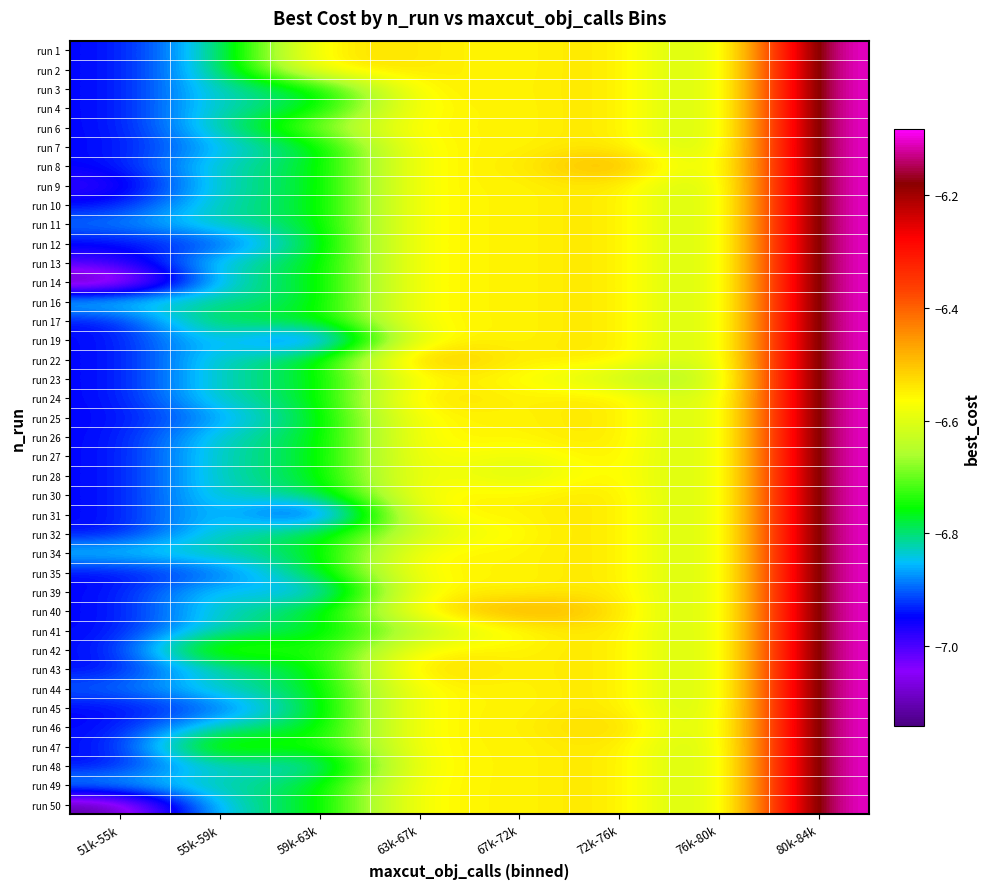

Reading left to right, transcribe all the data shown in this chart.

run 1: 51k-55k=-7.0	55k-59k=-6.8	59k-63k=-6.5	63k-67k=-6.5	67k-72k=-6.6	72k-76k=-6.5	76k-80k=-6.7	80k-84k=-6.1
run 2: 51k-55k=-7.0	55k-59k=-6.8	59k-63k=-6.5	63k-67k=-6.5	67k-72k=-6.6	72k-76k=-6.5	76k-80k=-6.7	80k-84k=-6.1
run 3: 51k-55k=-7.0	55k-59k=-6.8	59k-63k=-6.8	63k-67k=-6.5	67k-72k=-6.6	72k-76k=-6.5	76k-80k=-6.7	80k-84k=-6.1
run 4: 51k-55k=-7.0	55k-59k=-6.8	59k-63k=-6.8	63k-67k=-6.5	67k-72k=-6.6	72k-76k=-6.5	76k-80k=-6.7	80k-84k=-6.1
run 6: 51k-55k=-7.0	55k-59k=-6.8	59k-63k=-6.7	63k-67k=-6.5	67k-72k=-6.6	72k-76k=-6.5	76k-80k=-6.7	80k-84k=-6.1
run 7: 51k-55k=-7.0	55k-59k=-6.9	59k-63k=-6.8	63k-67k=-6.5	67k-72k=-6.6	72k-76k=-6.5	76k-80k=-6.7	80k-84k=-6.1
run 8: 51k-55k=-7.0	55k-59k=-6.8	59k-63k=-6.8	63k-67k=-6.5	67k-72k=-6.6	72k-76k=-6.4	76k-80k=-6.7	80k-84k=-6.1
run 9: 51k-55k=-7.0	55k-59k=-6.8	59k-63k=-6.8	63k-67k=-6.5	67k-72k=-6.6	72k-76k=-6.5	76k-80k=-6.7	80k-84k=-6.1
run 10: 51k-55k=-7.0	55k-59k=-6.8	59k-63k=-6.8	63k-67k=-6.5	67k-72k=-6.6	72k-76k=-6.5	76k-80k=-6.7	80k-84k=-6.1
run 11: 51k-55k=-6.9	55k-59k=-6.8	59k-63k=-6.8	63k-67k=-6.5	67k-72k=-6.6	72k-76k=-6.5	76k-80k=-6.7	80k-84k=-6.1
run 12: 51k-55k=-7.0	55k-59k=-6.9	59k-63k=-6.8	63k-67k=-6.5	67k-72k=-6.6	72k-76k=-6.5	76k-80k=-6.7	80k-84k=-6.1
run 13: 51k-55k=-7.0	55k-59k=-6.8	59k-63k=-6.8	63k-67k=-6.5	67k-72k=-6.6	72k-76k=-6.5	76k-80k=-6.7	80k-84k=-6.1
run 14: 51k-55k=-7.1	55k-59k=-6.8	59k-63k=-6.8	63k-67k=-6.5	67k-72k=-6.6	72k-76k=-6.5	76k-80k=-6.7	80k-84k=-6.1
run 16: 51k-55k=-6.8	55k-59k=-6.8	59k-63k=-6.8	63k-67k=-6.5	67k-72k=-6.6	72k-76k=-6.5	76k-80k=-6.7	80k-84k=-6.1
run 17: 51k-55k=-7.0	55k-59k=-6.8	59k-63k=-6.8	63k-67k=-6.5	67k-72k=-6.6	72k-76k=-6.5	76k-80k=-6.7	80k-84k=-6.1
run 19: 51k-55k=-7.0	55k-59k=-6.8	59k-63k=-7.0	63k-67k=-6.5	67k-72k=-6.6	72k-76k=-6.5	76k-80k=-6.7	80k-84k=-6.1
run 22: 51k-55k=-7.0	55k-59k=-6.8	59k-63k=-6.8	63k-67k=-6.5	67k-72k=-6.6	72k-76k=-6.5	76k-80k=-6.7	80k-84k=-6.1
run 23: 51k-55k=-7.0	55k-59k=-6.8	59k-63k=-6.8	63k-67k=-6.5	67k-72k=-6.6	72k-76k=-6.6	76k-80k=-6.7	80k-84k=-6.1
run 24: 51k-55k=-7.0	55k-59k=-6.8	59k-63k=-6.8	63k-67k=-6.5	67k-72k=-6.6	72k-76k=-6.5	76k-80k=-6.7	80k-84k=-6.1
run 25: 51k-55k=-7.0	55k-59k=-6.9	59k-63k=-6.8	63k-67k=-6.5	67k-72k=-6.6	72k-76k=-6.5	76k-80k=-6.7	80k-84k=-6.1
run 26: 51k-55k=-7.0	55k-59k=-6.8	59k-63k=-6.8	63k-67k=-6.5	67k-72k=-6.6	72k-76k=-6.5	76k-80k=-6.7	80k-84k=-6.1
run 27: 51k-55k=-7.0	55k-59k=-6.8	59k-63k=-6.8	63k-67k=-6.5	67k-72k=-6.6	72k-76k=-6.5	76k-80k=-6.7	80k-84k=-6.1
run 28: 51k-55k=-7.0	55k-59k=-6.8	59k-63k=-6.8	63k-67k=-6.5	67k-72k=-6.6	72k-76k=-6.5	76k-80k=-6.7	80k-84k=-6.1
run 30: 51k-55k=-7.0	55k-59k=-6.8	59k-63k=-6.8	63k-67k=-6.5	67k-72k=-6.6	72k-76k=-6.5	76k-80k=-6.7	80k-84k=-6.1
run 31: 51k-55k=-7.0	55k-59k=-6.8	59k-63k=-7.0	63k-67k=-6.5	67k-72k=-6.6	72k-76k=-6.5	76k-80k=-6.7	80k-84k=-6.1
run 32: 51k-55k=-7.0	55k-59k=-6.8	59k-63k=-6.8	63k-67k=-6.6	67k-72k=-6.6	72k-76k=-6.5	76k-80k=-6.7	80k-84k=-6.1
run 34: 51k-55k=-6.8	55k-59k=-6.8	59k-63k=-6.8	63k-67k=-6.5	67k-72k=-6.6	72k-76k=-6.5	76k-80k=-6.7	80k-84k=-6.1
run 35: 51k-55k=-7.0	55k-59k=-6.9	59k-63k=-6.8	63k-67k=-6.5	67k-72k=-6.6	72k-76k=-6.5	76k-80k=-6.7	80k-84k=-6.1
run 39: 51k-55k=-7.0	55k-59k=-6.8	59k-63k=-6.9	63k-67k=-6.5	67k-72k=-6.6	72k-76k=-6.5	76k-80k=-6.7	80k-84k=-6.1
run 40: 51k-55k=-7.0	55k-59k=-6.8	59k-63k=-6.8	63k-67k=-6.5	67k-72k=-6.5	72k-76k=-6.5	76k-80k=-6.7	80k-84k=-6.1
run 41: 51k-55k=-7.0	55k-59k=-6.8	59k-63k=-6.8	63k-67k=-6.6	67k-72k=-6.6	72k-76k=-6.5	76k-80k=-6.7	80k-84k=-6.1
run 42: 51k-55k=-7.0	55k-59k=-6.7	59k-63k=-6.8	63k-67k=-6.5	67k-72k=-6.6	72k-76k=-6.5	76k-80k=-6.7	80k-84k=-6.1
run 43: 51k-55k=-7.0	55k-59k=-6.8	59k-63k=-6.8	63k-67k=-6.5	67k-72k=-6.6	72k-76k=-6.5	76k-80k=-6.7	80k-84k=-6.1
run 44: 51k-55k=-6.9	55k-59k=-6.8	59k-63k=-6.8	63k-67k=-6.5	67k-72k=-6.6	72k-76k=-6.5	76k-80k=-6.7	80k-84k=-6.1
run 45: 51k-55k=-7.0	55k-59k=-6.9	59k-63k=-6.8	63k-67k=-6.5	67k-72k=-6.6	72k-76k=-6.5	76k-80k=-6.7	80k-84k=-6.1
run 46: 51k-55k=-7.0	55k-59k=-6.8	59k-63k=-6.8	63k-67k=-6.5	67k-72k=-6.6	72k-76k=-6.5	76k-80k=-6.7	80k-84k=-6.1
run 47: 51k-55k=-7.0	55k-59k=-6.7	59k-63k=-6.8	63k-67k=-6.5	67k-72k=-6.6	72k-76k=-6.5	76k-80k=-6.7	80k-84k=-6.1
run 48: 51k-55k=-7.0	55k-59k=-6.8	59k-63k=-6.9	63k-67k=-6.5	67k-72k=-6.6	72k-76k=-6.5	76k-80k=-6.7	80k-84k=-6.1
run 49: 51k-55k=-6.9	55k-59k=-6.8	59k-63k=-6.8	63k-67k=-6.5	67k-72k=-6.6	72k-76k=-6.5	76k-80k=-6.7	80k-84k=-6.1
run 50: 51k-55k=-7.1	55k-59k=-6.8	59k-63k=-6.8	63k-67k=-6.5	67k-72k=-6.6	72k-76k=-6.5	76k-80k=-6.7	80k-84k=-6.1